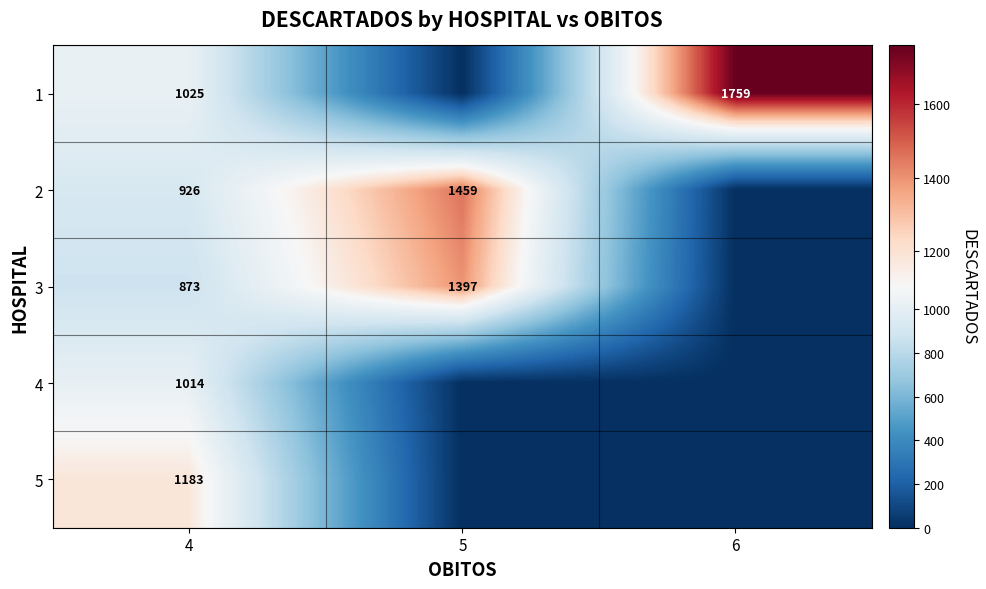

List the labels in order of row_1 value, largest first.

5, 4, 6